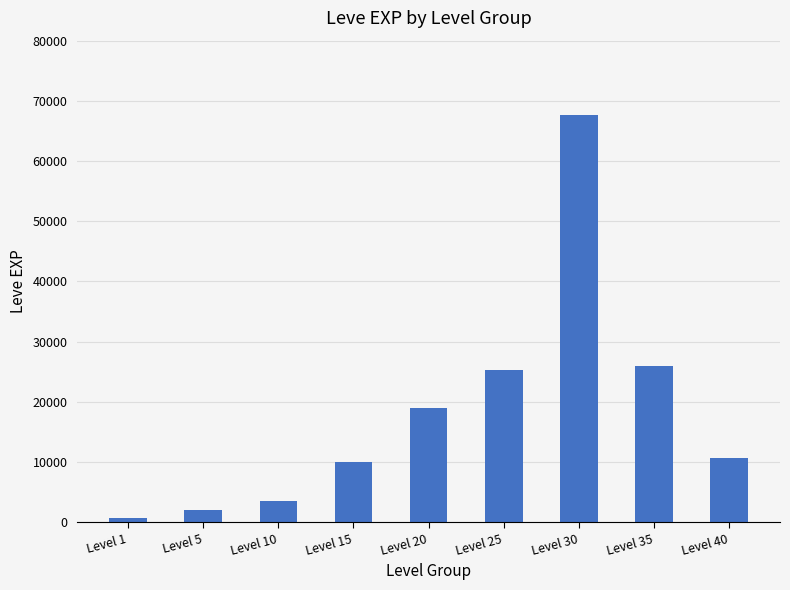

What is the difference between the second highest and minimum values?

25270